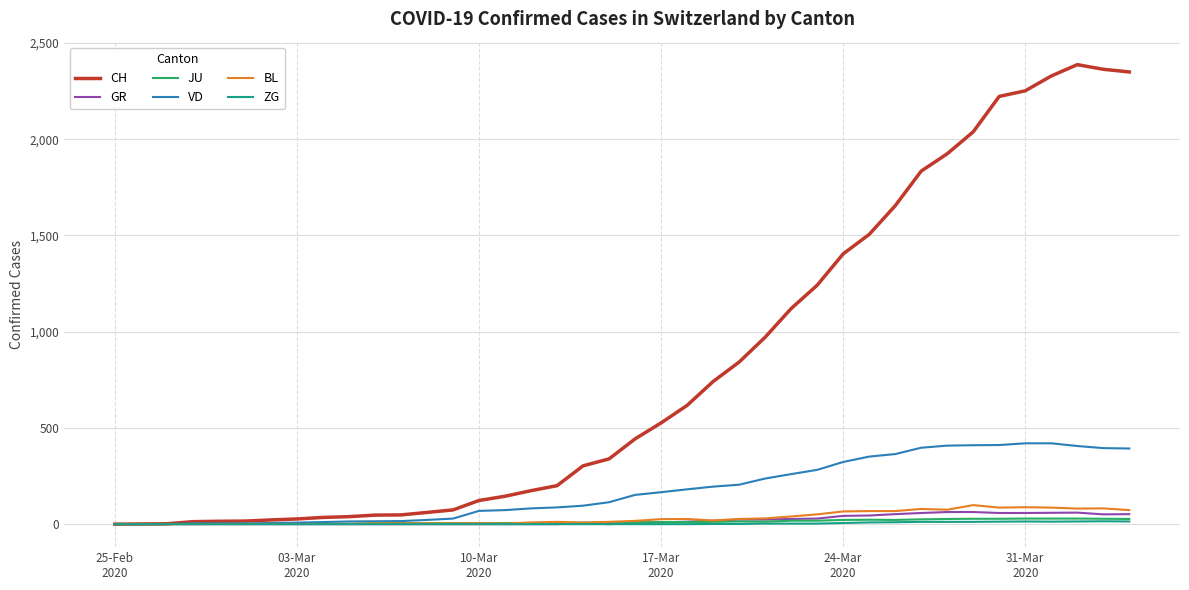

Which series has the largest total across all categories?

CH